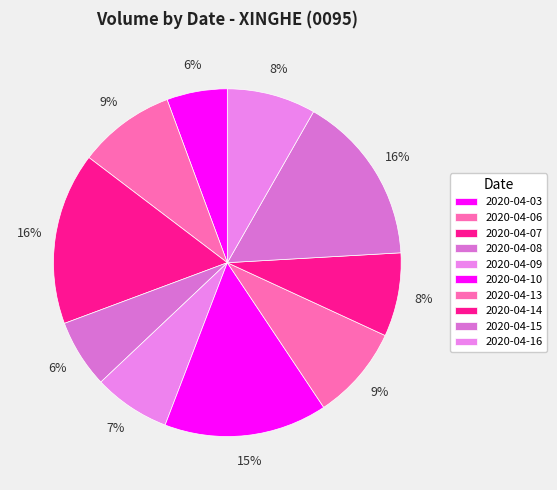

Does 2020-04-10 account for over 50% of the chart?

No